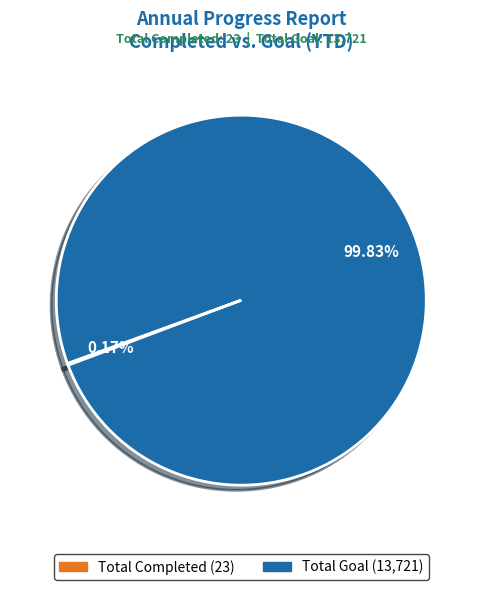

Is there a majority slice in this chart?

Yes